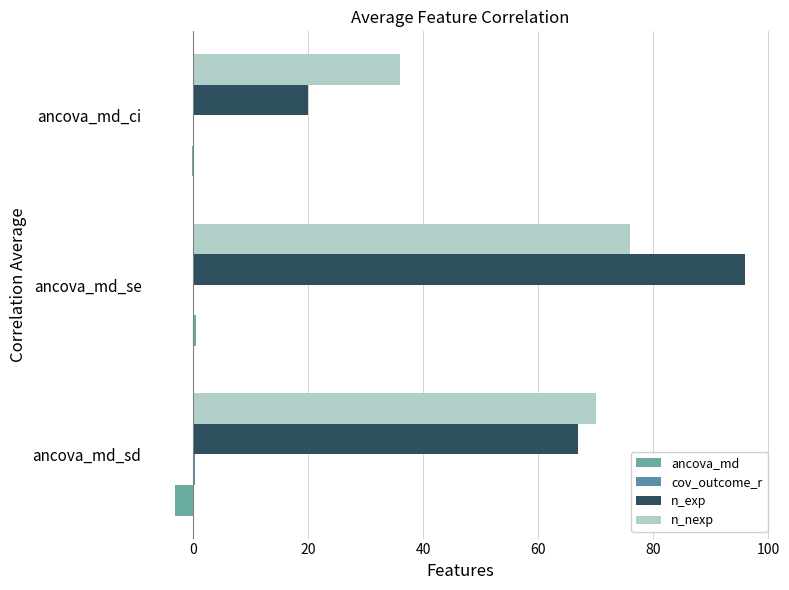

Are the bars grouped side by side (vs. stacked)?

Yes